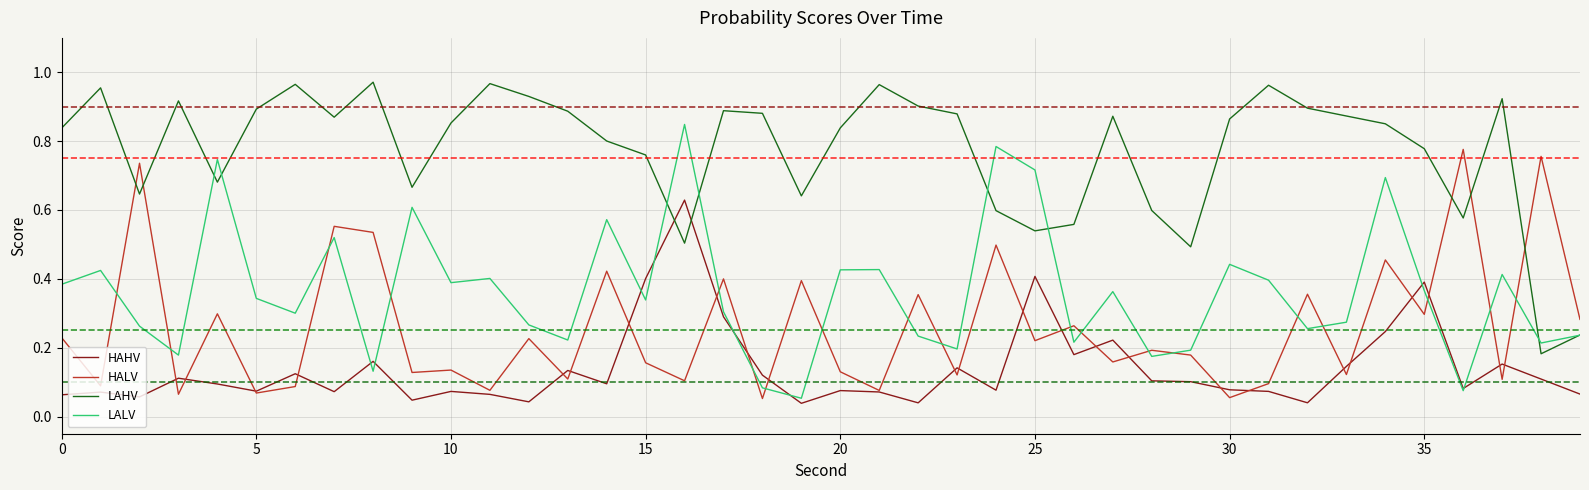

True or false: LAHV and HALV cross at least once.

True